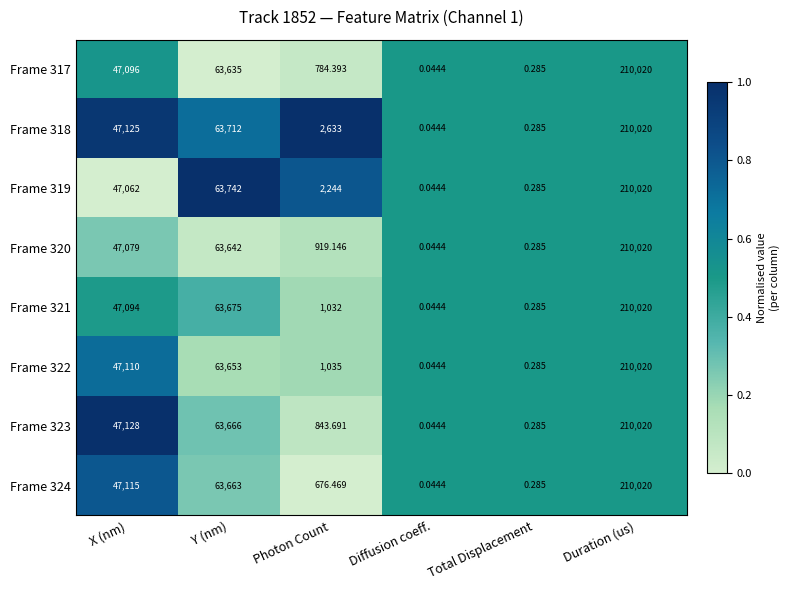

List the labels in order of Frame 324 value, smallest first.

Diffusion coeff., Total Displacement, Photon Count, X (nm), Y (nm), Duration (us)